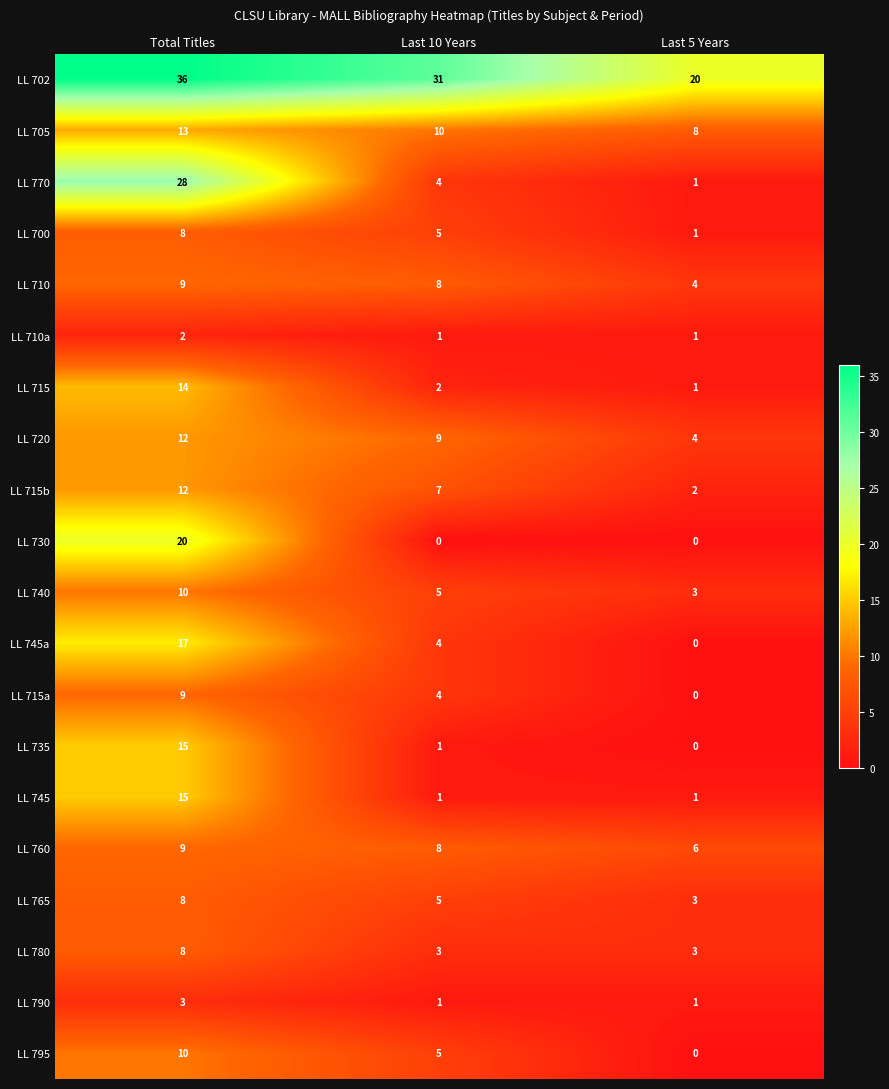

At which category is the sum across all series the highest?

Total Titles